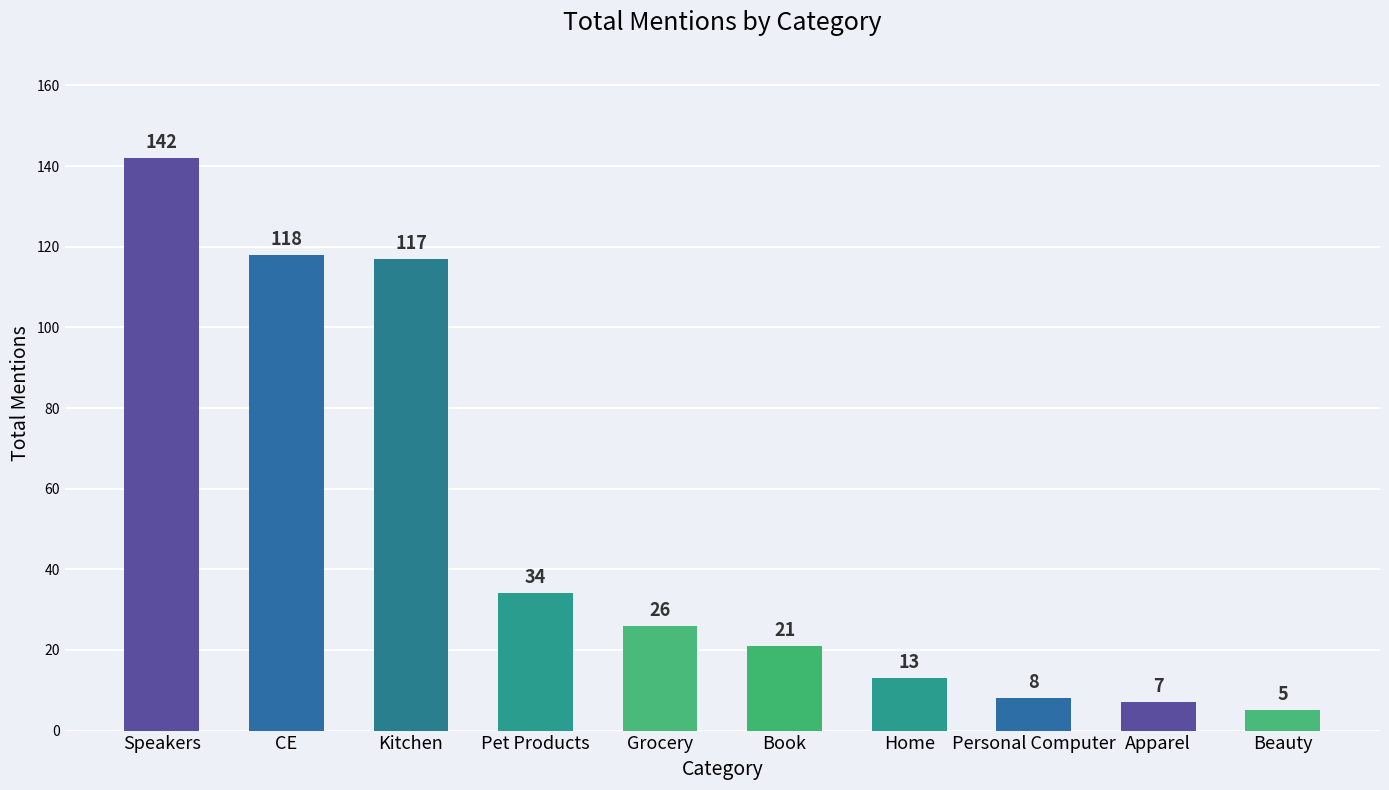

What is the sum of all values?

491